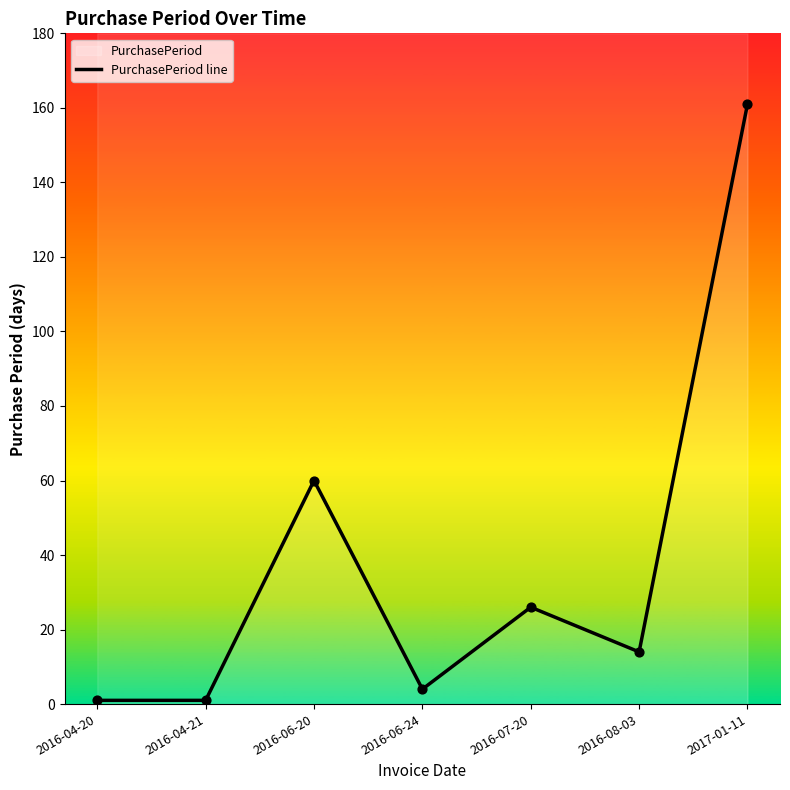

What is the change in value from 2016-04-20 to 2016-08-03?

+13